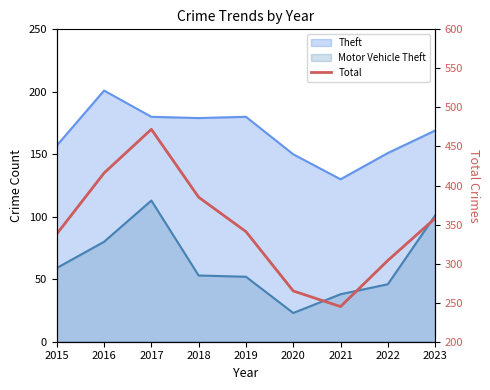

What is the value of the 5th point from the left?

341